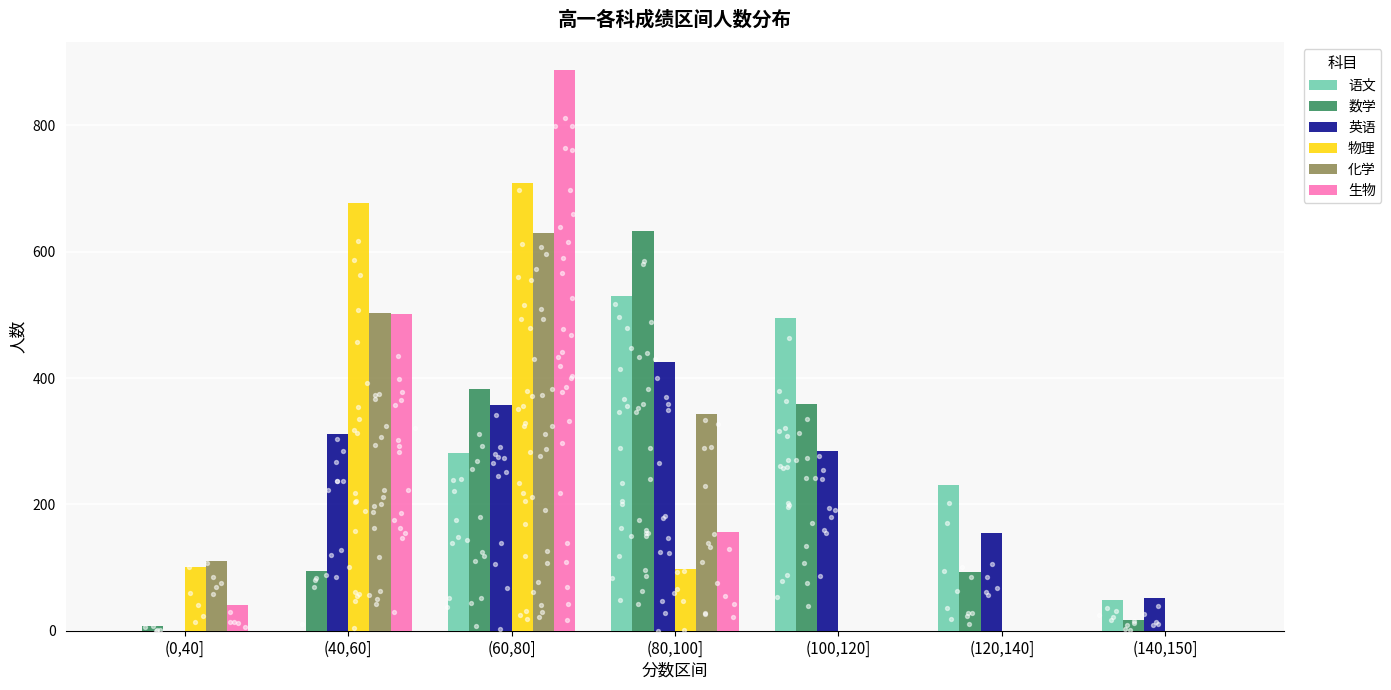

Which series has the largest Y range (max minus min)?

生物